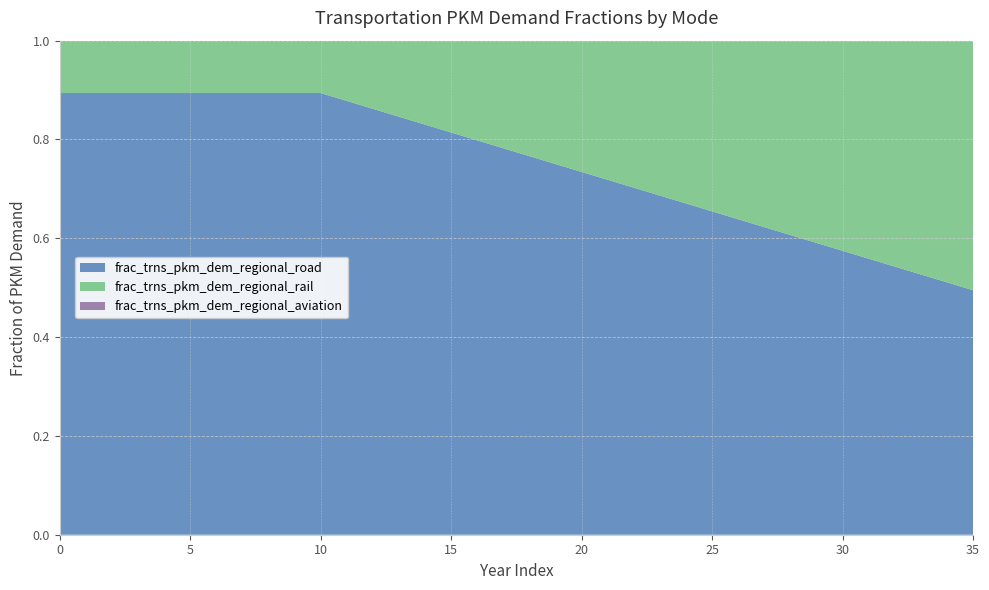

Reading left to right, list all the values displayed in this chart.

frac_trns_pkm_dem_regional_aviation: 0.0	0.0	0.0	0.0	0.0	0.0	0.0	0.0	0.0	0.0	0.0	0.0	0.0	0.0	0.0	0.0	0.0	0.0	0.0	0.0	0.0	0.0	0.0	0.0	0.0	0.0	0.0	0.0	0.0	0.0	0.0	0.0	0.0	0.0	0.0	0.0
frac_trns_pkm_dem_regional_rail: 0.1	0.1	0.1	0.1	0.1	0.1	0.1	0.1	0.1	0.1	0.1	0.1	0.1	0.2	0.2	0.2	0.2	0.2	0.2	0.2	0.3	0.3	0.3	0.3	0.3	0.3	0.4	0.4	0.4	0.4	0.4	0.4	0.5	0.5	0.5	0.5
frac_trns_pkm_dem_regional_road: 0.9	0.9	0.9	0.9	0.9	0.9	0.9	0.9	0.9	0.9	0.9	0.9	0.9	0.8	0.8	0.8	0.8	0.8	0.8	0.8	0.7	0.7	0.7	0.7	0.7	0.7	0.6	0.6	0.6	0.6	0.6	0.6	0.5	0.5	0.5	0.5